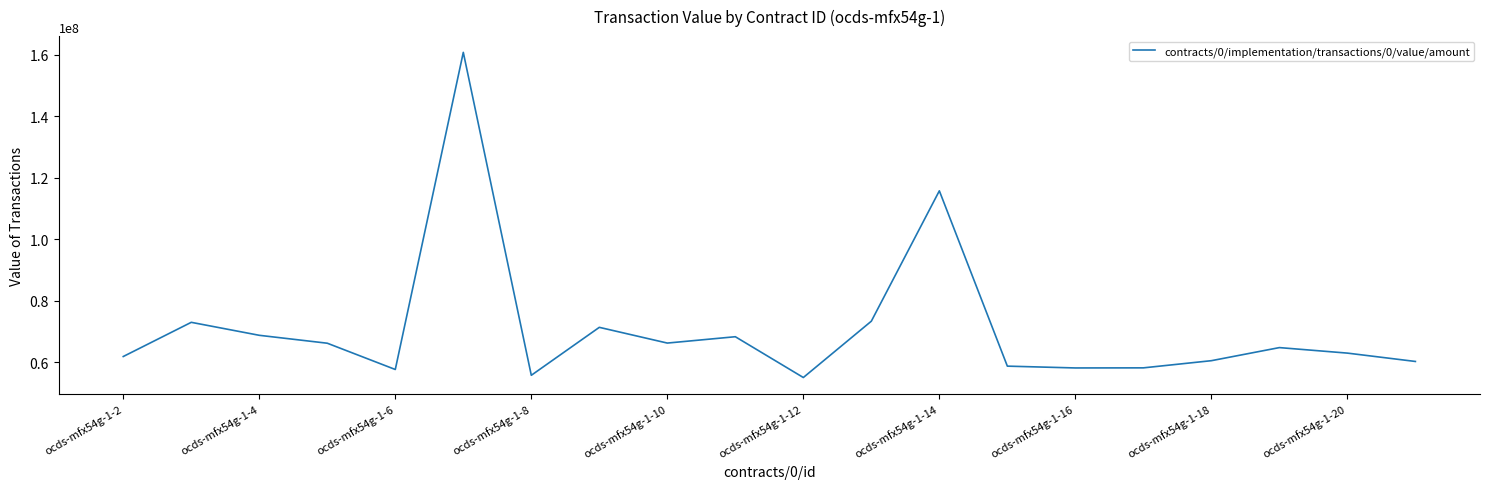

What is the maximum value shown in the chart?

160714112.2